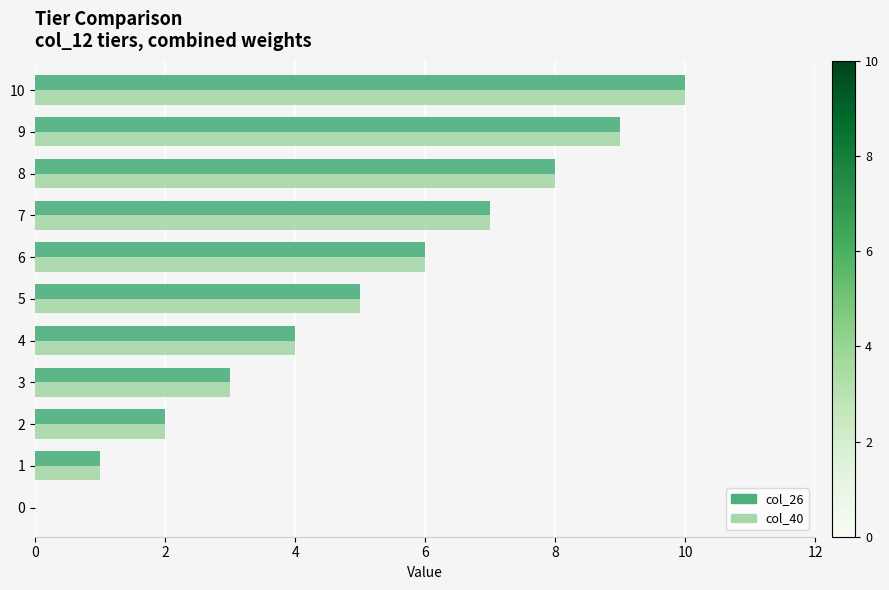

What is the sum of the col_26 values at 9 and 10?

19